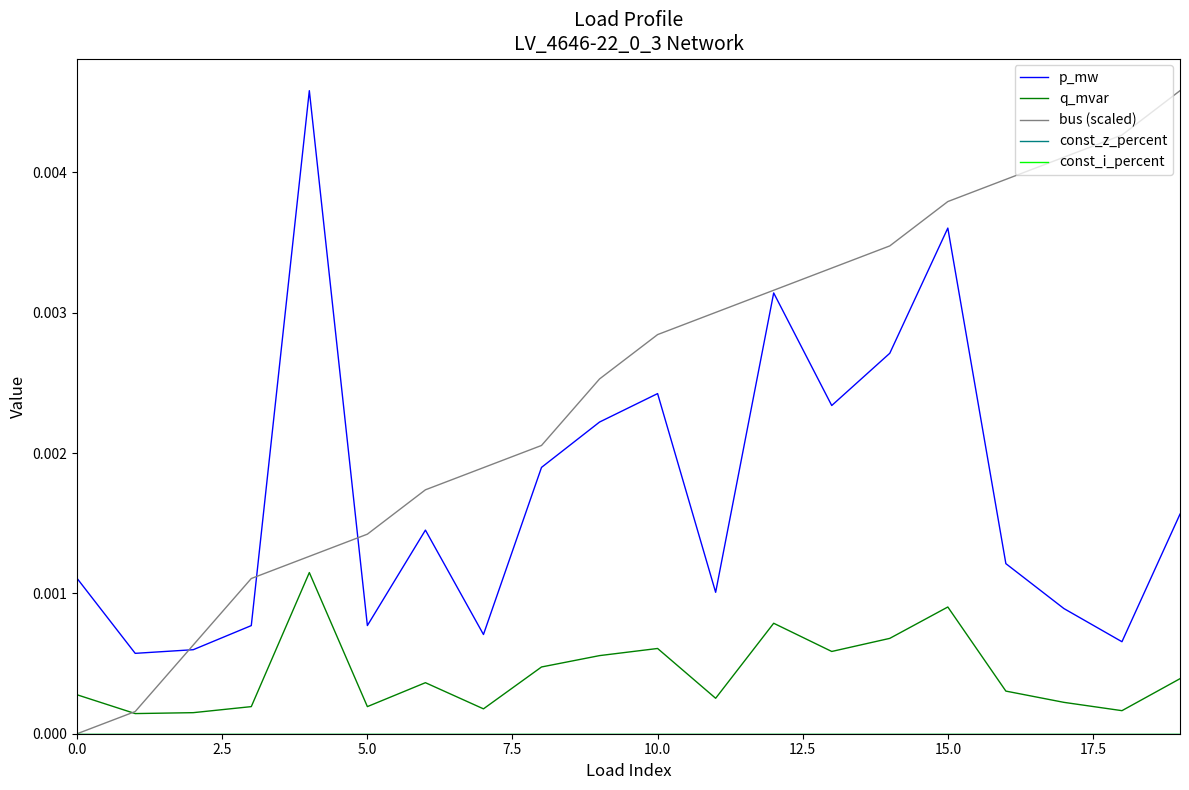

List the series in order of their peak value, highest first.

p_mw, bus (scaled), q_mvar, const_z_percent, const_i_percent